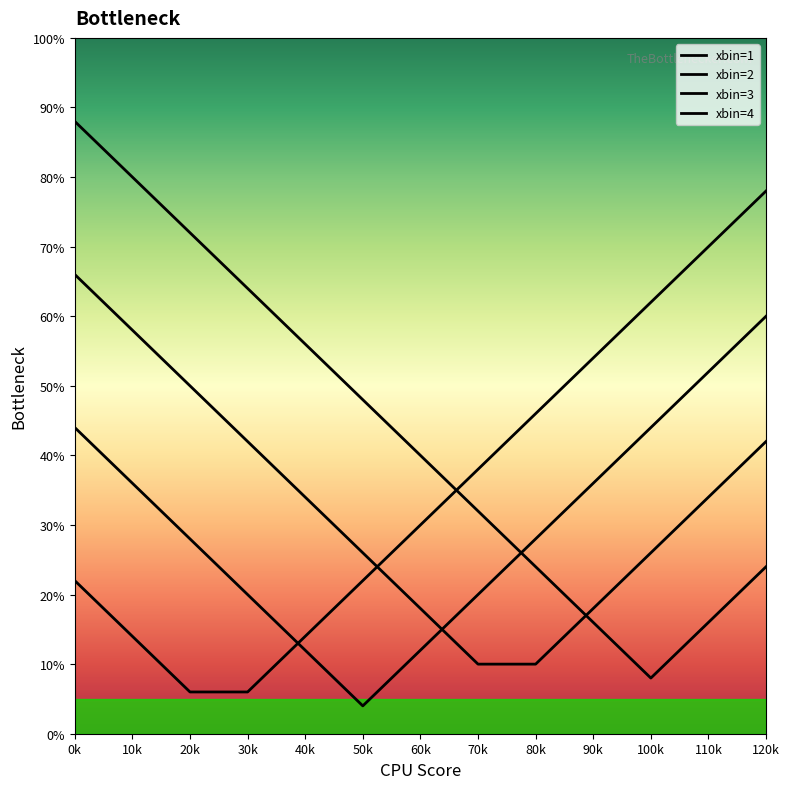

Reading left to right, what are all the values shown in this chart?

xbin=1: 22	14	6	6	14	22	30	38	46	54	62	70	78
xbin=2: 44	36	28	20	12	4	12	20	28	36	44	52	60
xbin=3: 66	58	50	42	34	26	18	10	10	18	26	34	42
xbin=4: 88	80	72	64	56	48	40	32	24	16	8	16	24